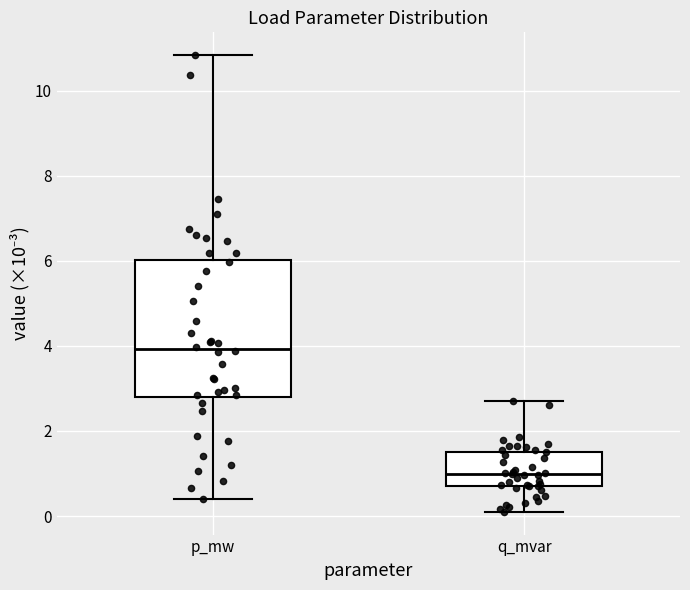

Comparing the boxes themselves (not the whiskers), which one is the tallest?

p_mw